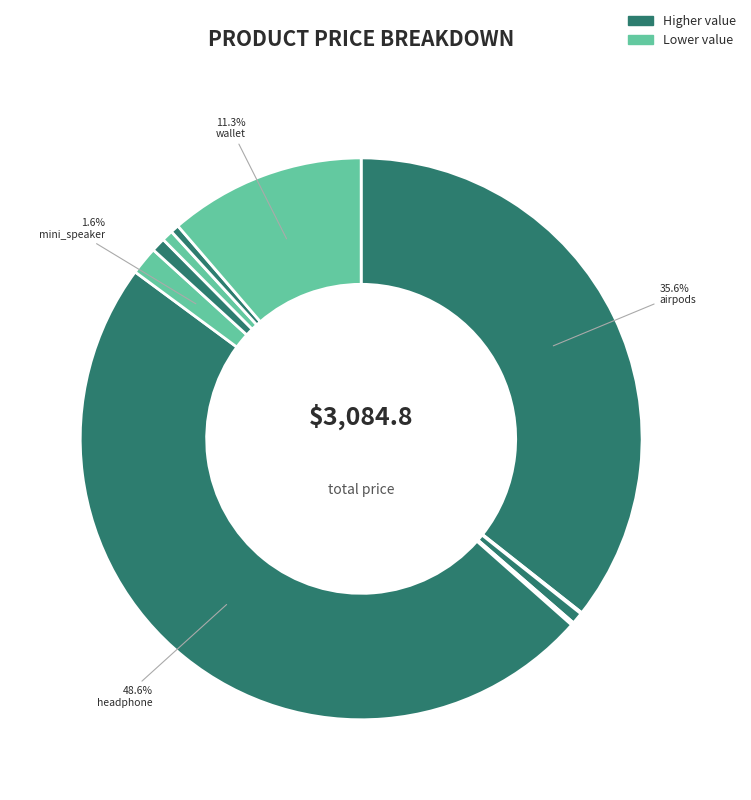

Rank the categories by value from highest to lowest.

headphone, airpods, wallet, mini_speaker, pendrive, cream, sunglasses, vaseline, eye_drop, candy